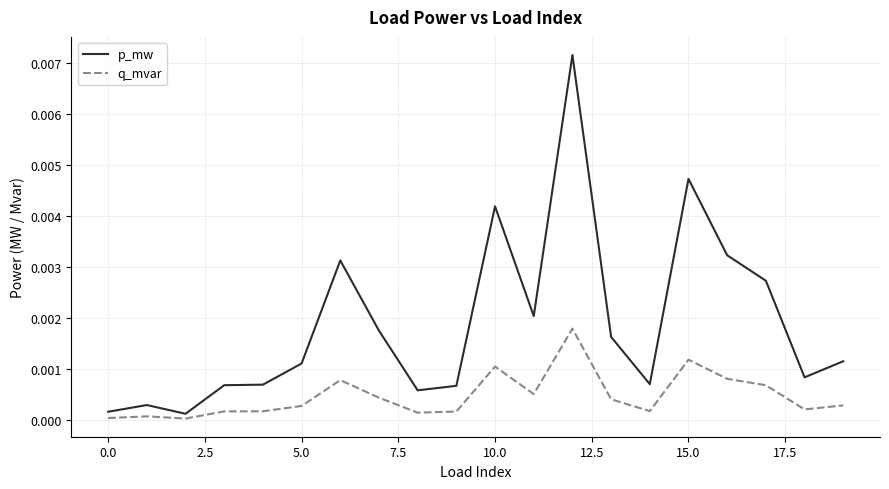

How many series are shown in this chart?

2